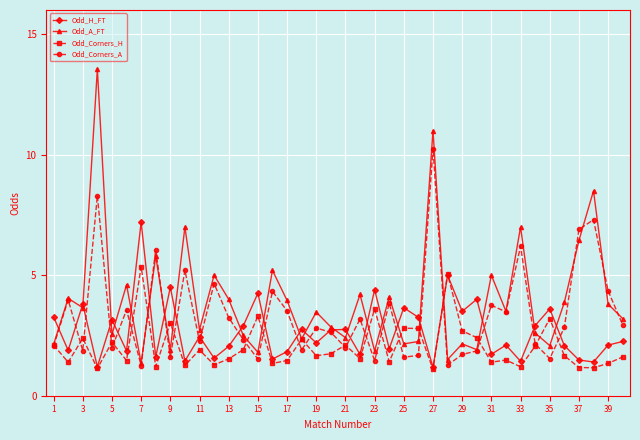

Which series has the widest spread of values?

Odd_A_FT